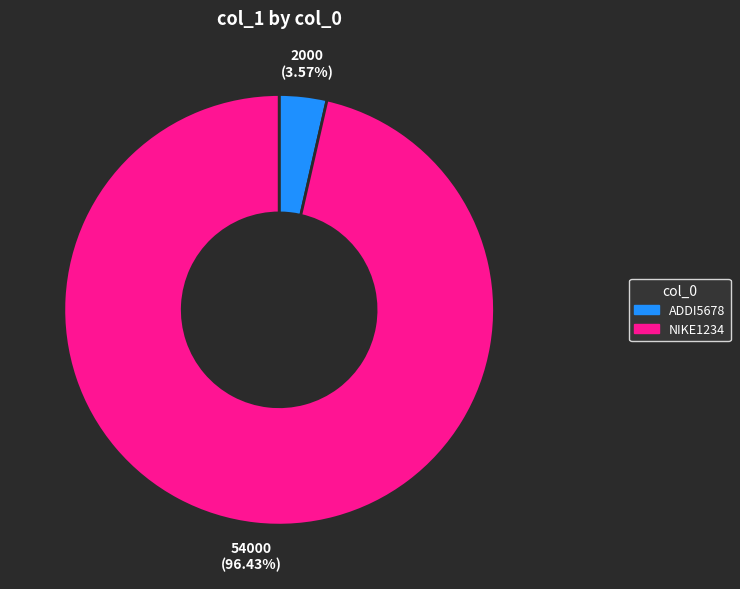

To the nearest percent, what is the combined percentage of ADDI5678 and NIKE1234?

100%